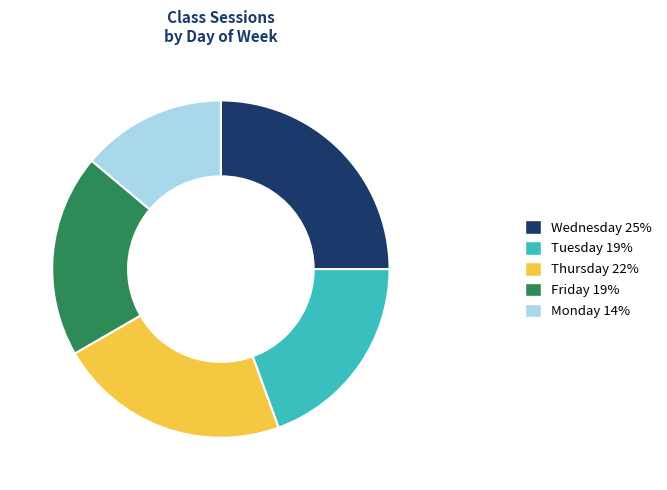

Count the number of slices in the pie.

5